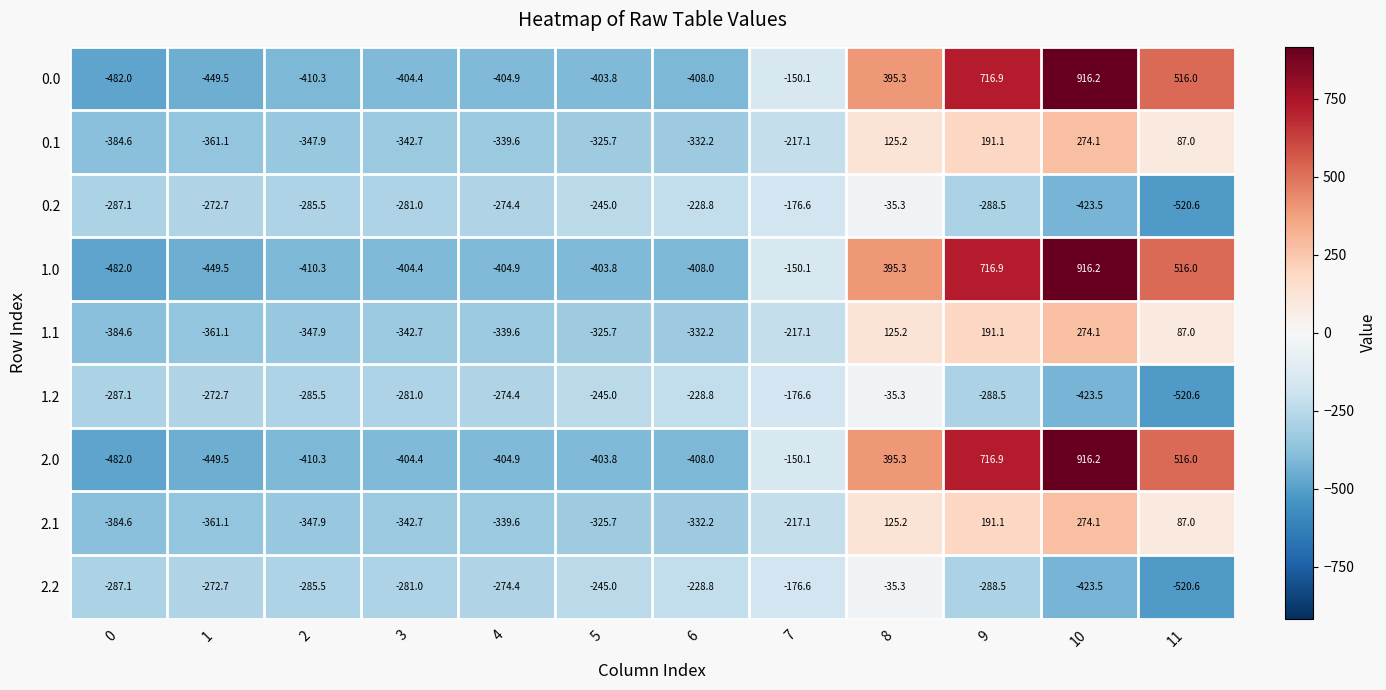

What is the average value of the 0.1 series?

-164.5